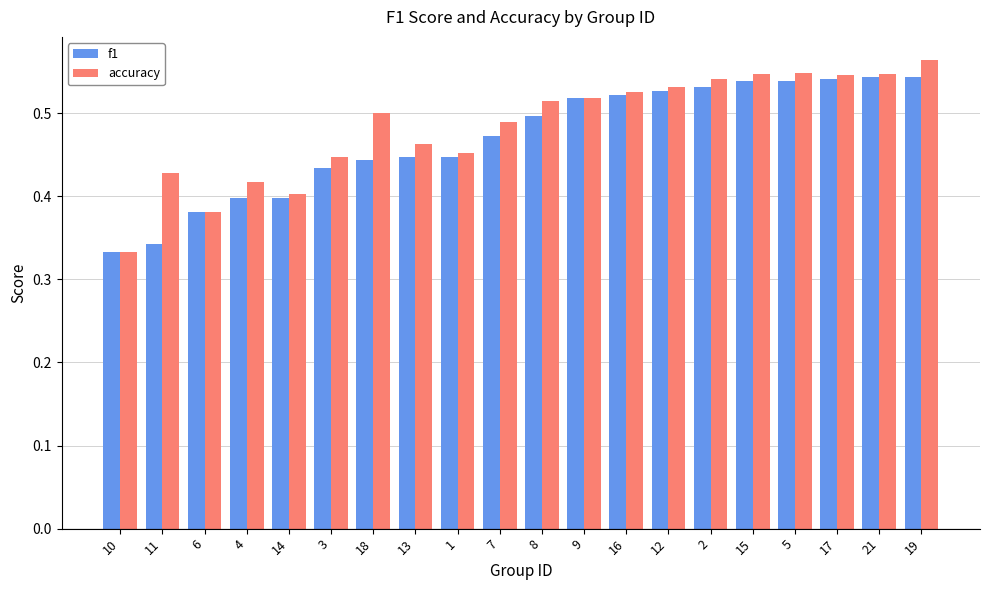

What is the total value across all series at 14?

0.8